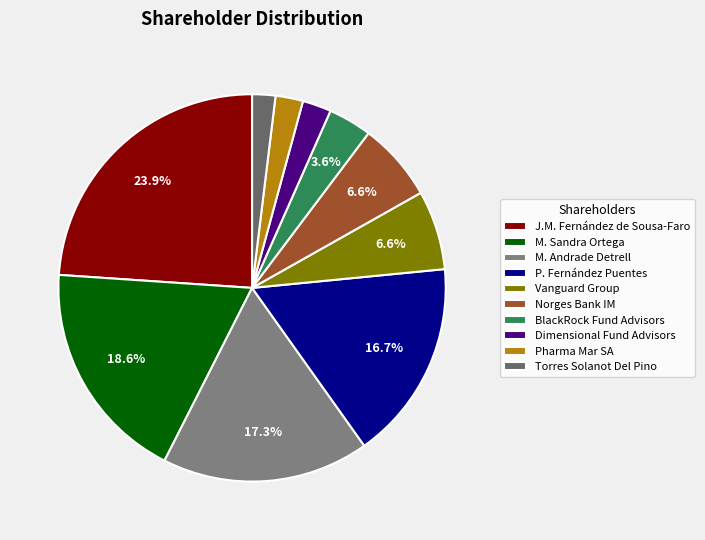

Count the number of slices in the pie.

10